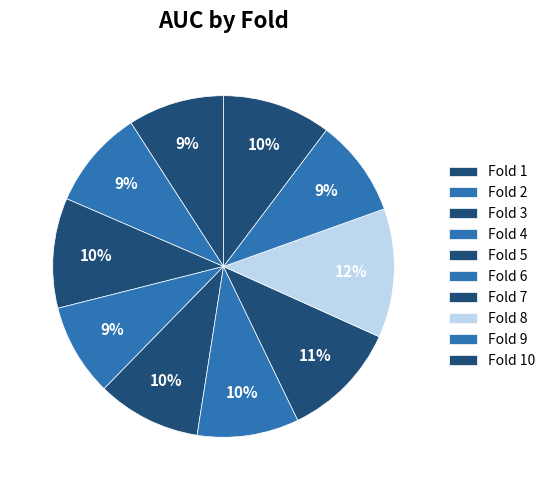

The Fold 7 slice represents 11% of the pie. True or false?

True